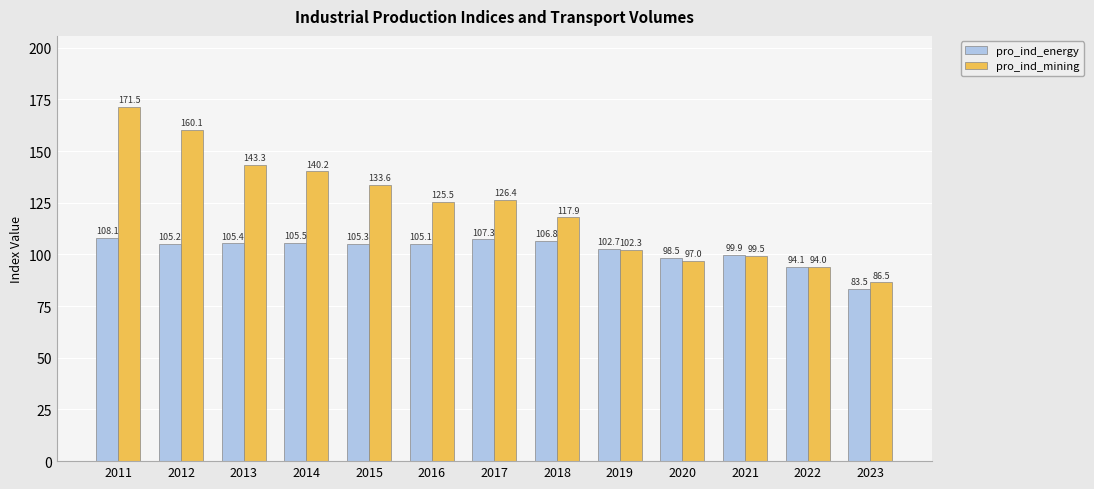

What is the difference between the highest and lowest values at 2013?

37.9